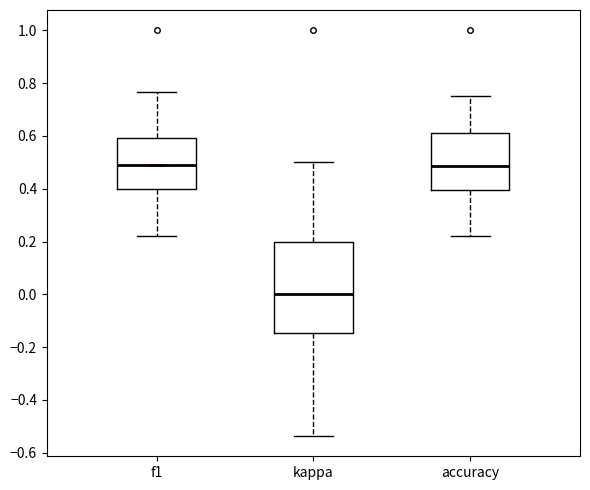

Reading left to right, transcribe this box plot: for each box, give where its median line is, the range the box spans, and where its two whiskers end, as read against the y-axis. The values are not printed on the chart, so give them approximately, as read against the axis.

f1: median 0.50, box 0.40 to 0.60, whiskers 0.22 to 0.76
kappa: median 0.00, box -0.14 to 0.20, whiskers -0.54 to 0.50
accuracy: median 0.48, box 0.40 to 0.62, whiskers 0.22 to 0.76